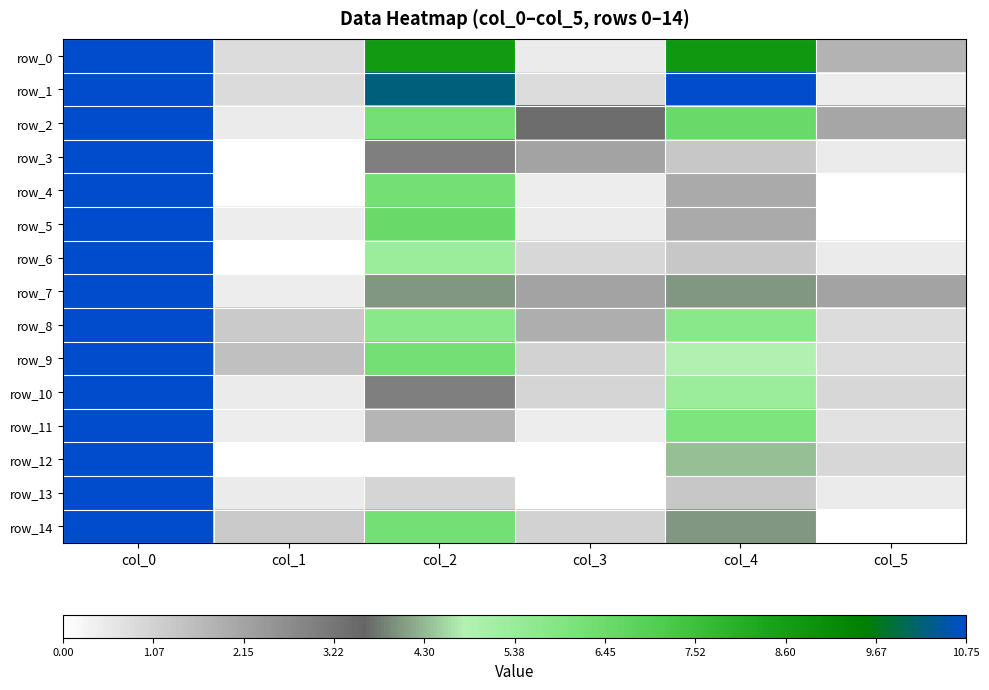

What is the minimum value for row_0?

0.5